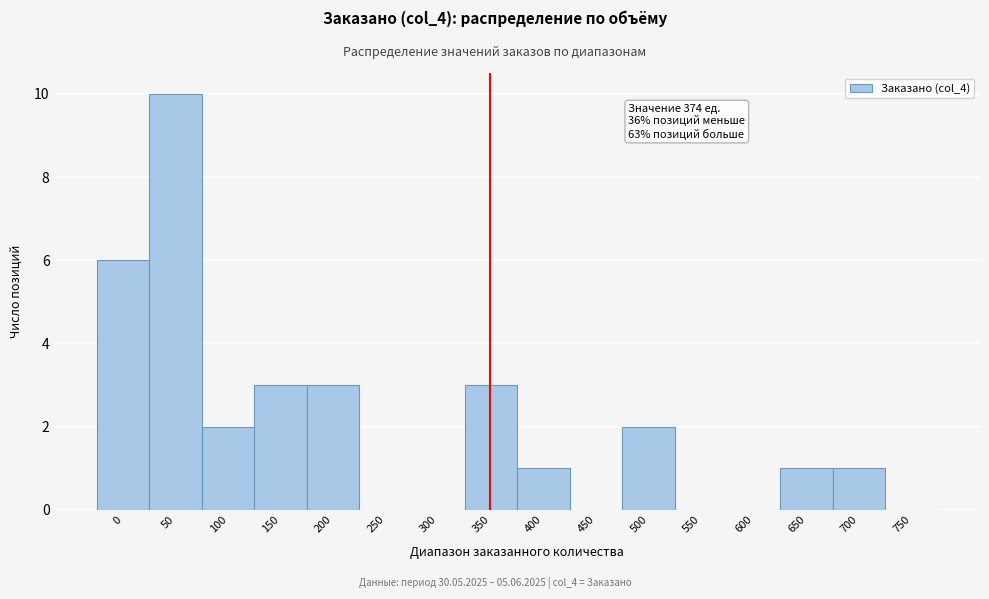

Reading left to right, what are all the values shown in this chart?

0=6	50=10	100=2	150=3	200=3	250=0	300=0	350=3	400=1	450=0	500=2	550=0	600=0	650=1	700=1	750=0